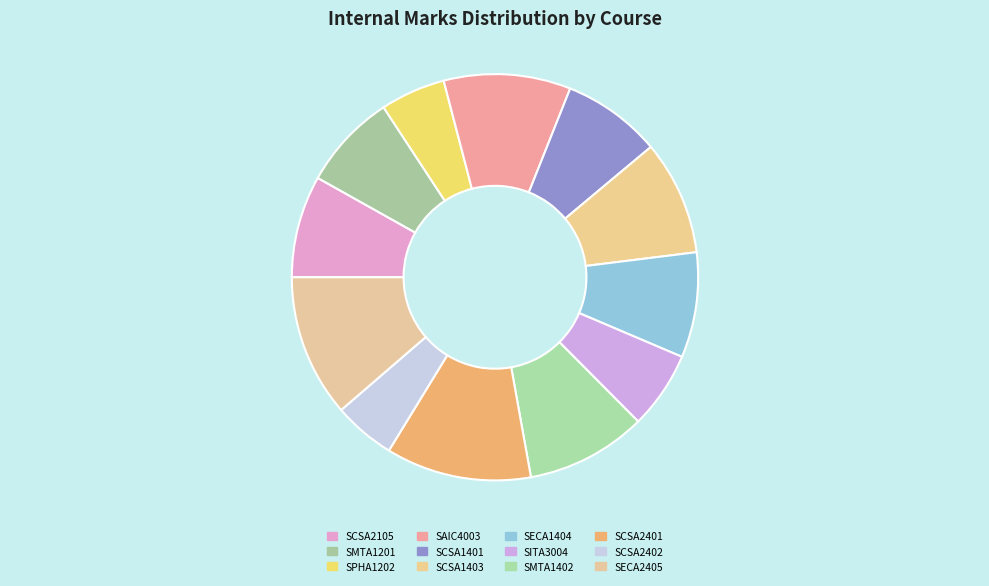

The SECA2405 slice represents 3% of the pie. True or false?

False